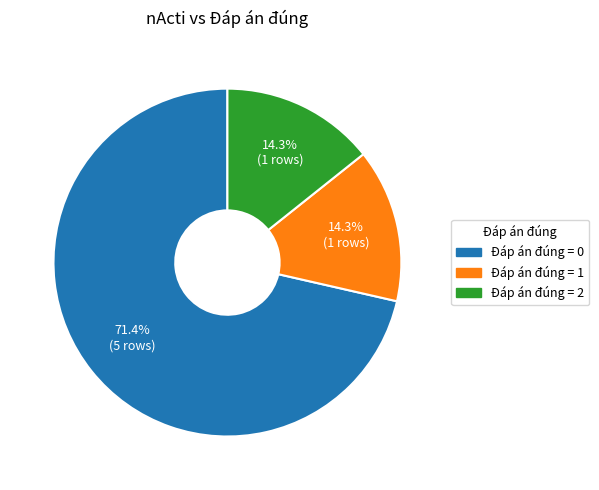

Do Đáp án đúng = 2 and Đáp án đúng = 1 together represent more than half of the pie?

No